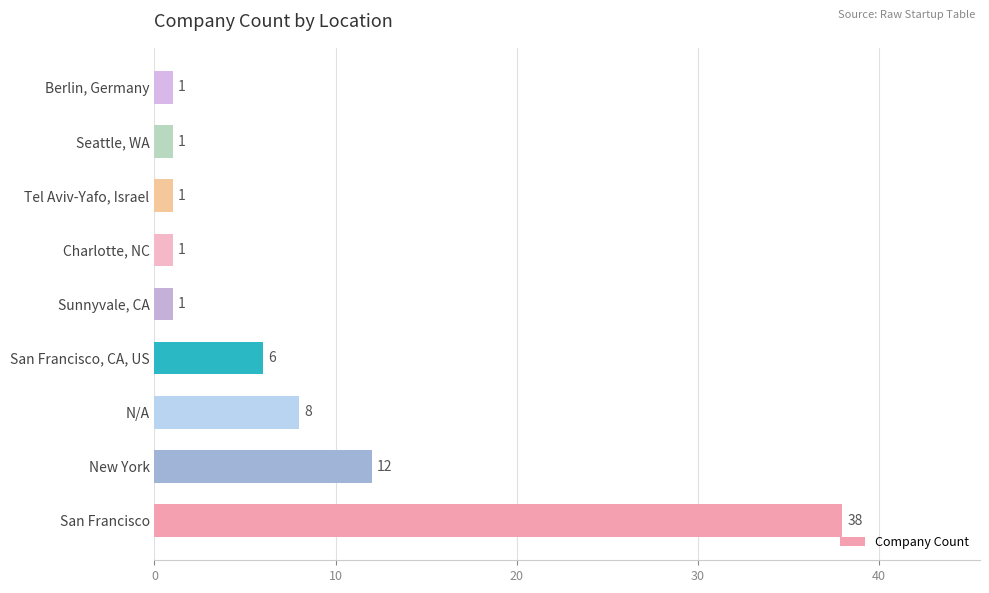

What is the approximate value at San Francisco, CA, US?

6